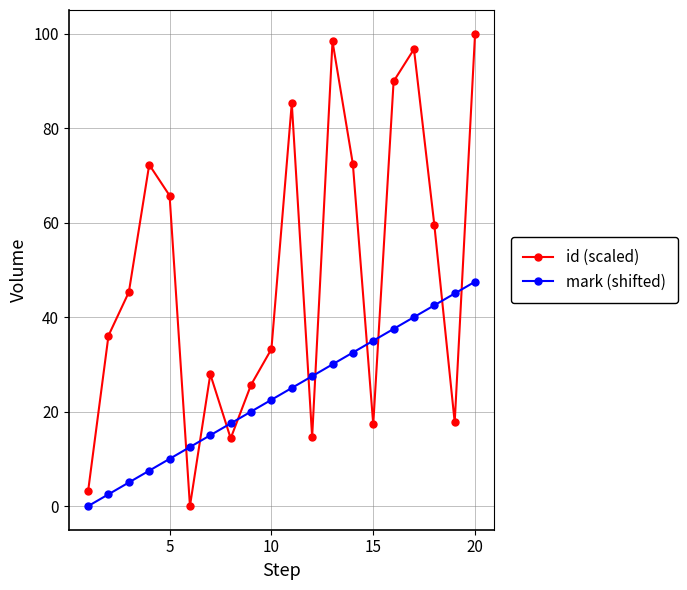

Which series has the widest spread of values?

id (scaled)